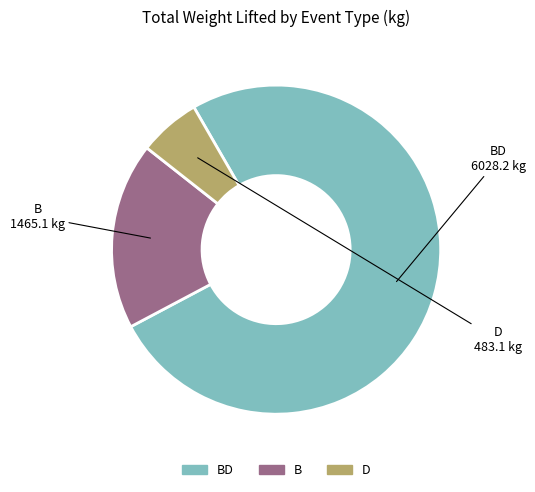

Rank the categories by value from lowest to highest.

D, B, BD